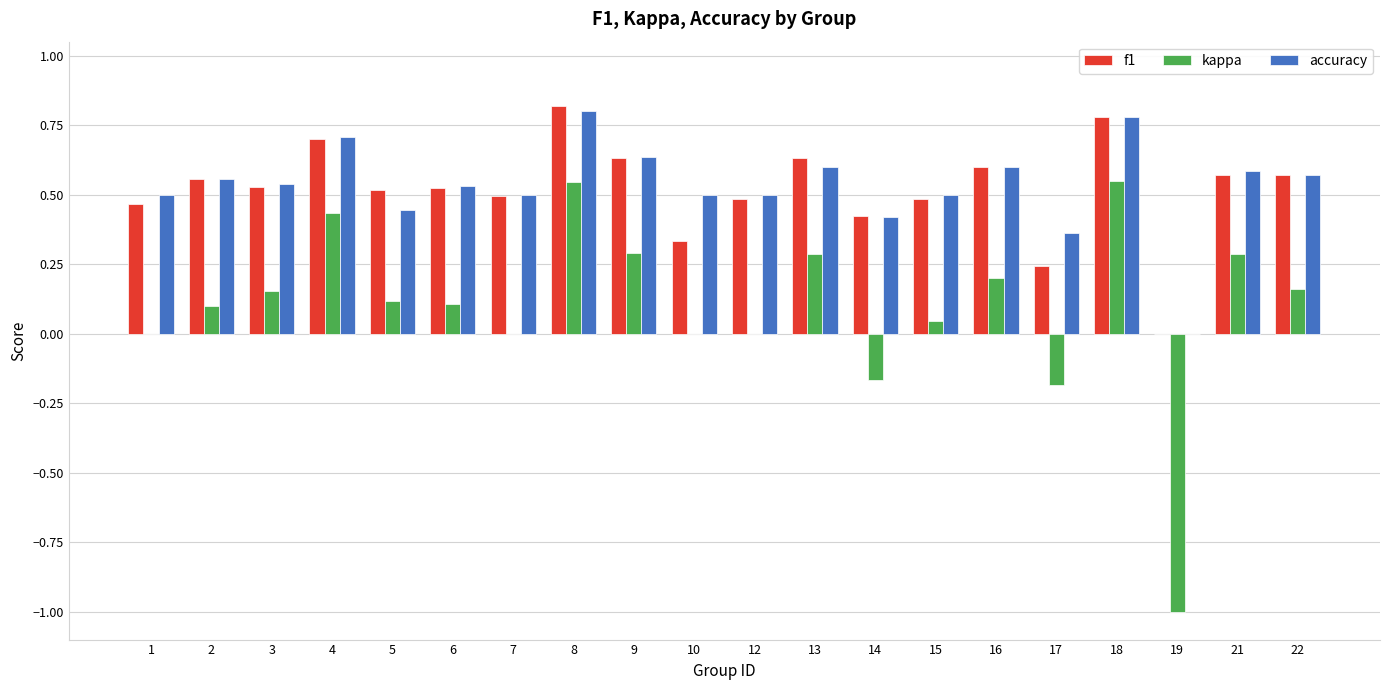

What is the sum of all accuracy values?

10.6